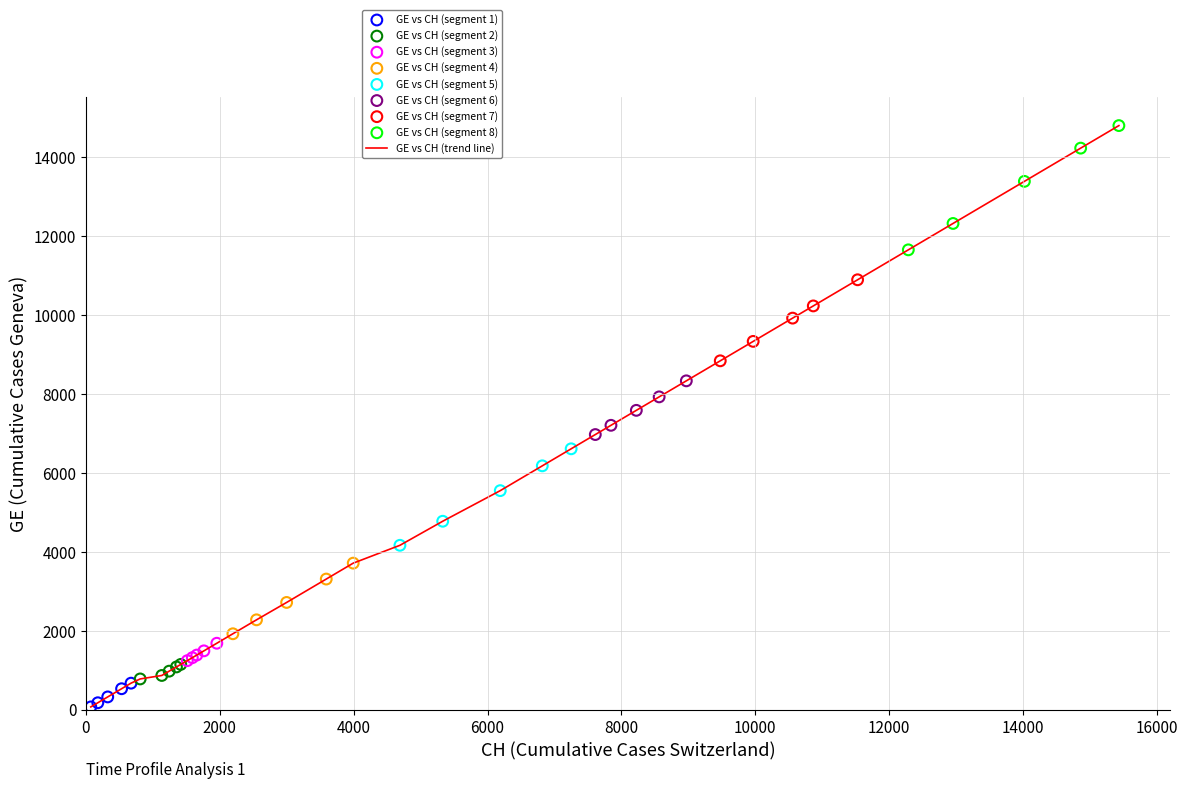

What is the maximum value shown in the chart?

14791